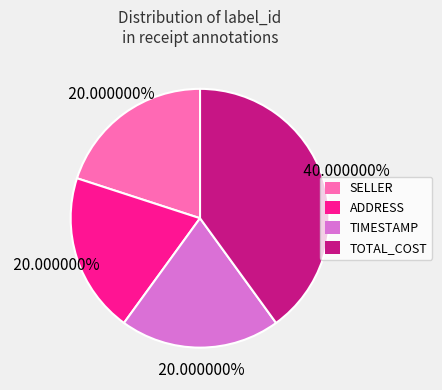

Approximately how many times larger is the value at TOTAL_COST compared to ADDRESS?

2.0